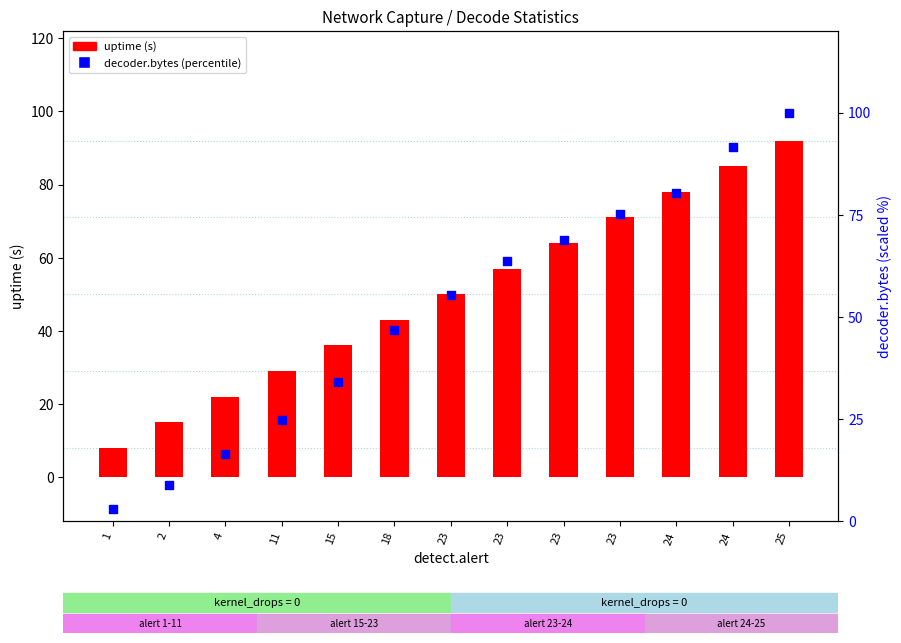

Which series has the largest Y range (max minus min)?

decoder.bytes (percentile)